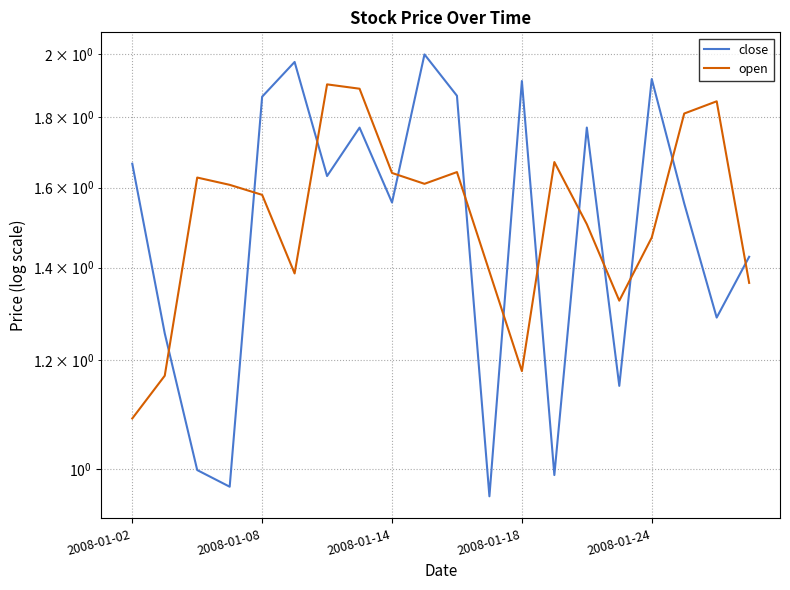

At how many categories does at least one series exceed 1?

20